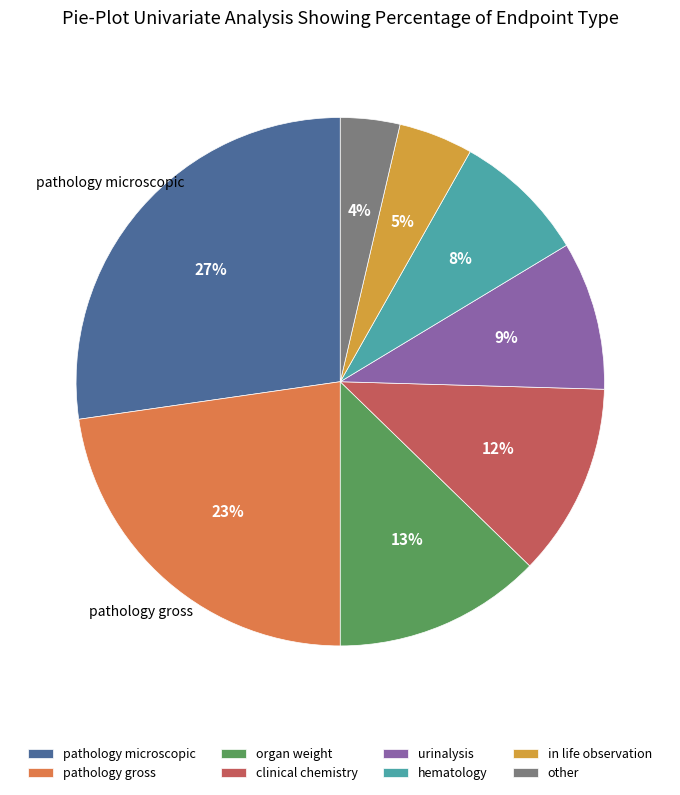

Is it true that organ weight is 13% of the pie?

True